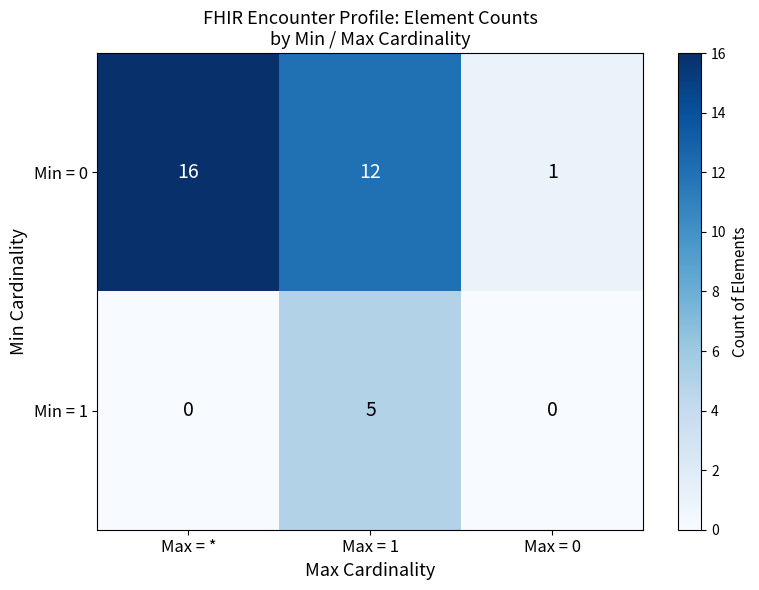

Which series has the largest range (max minus min)?

Min = 0